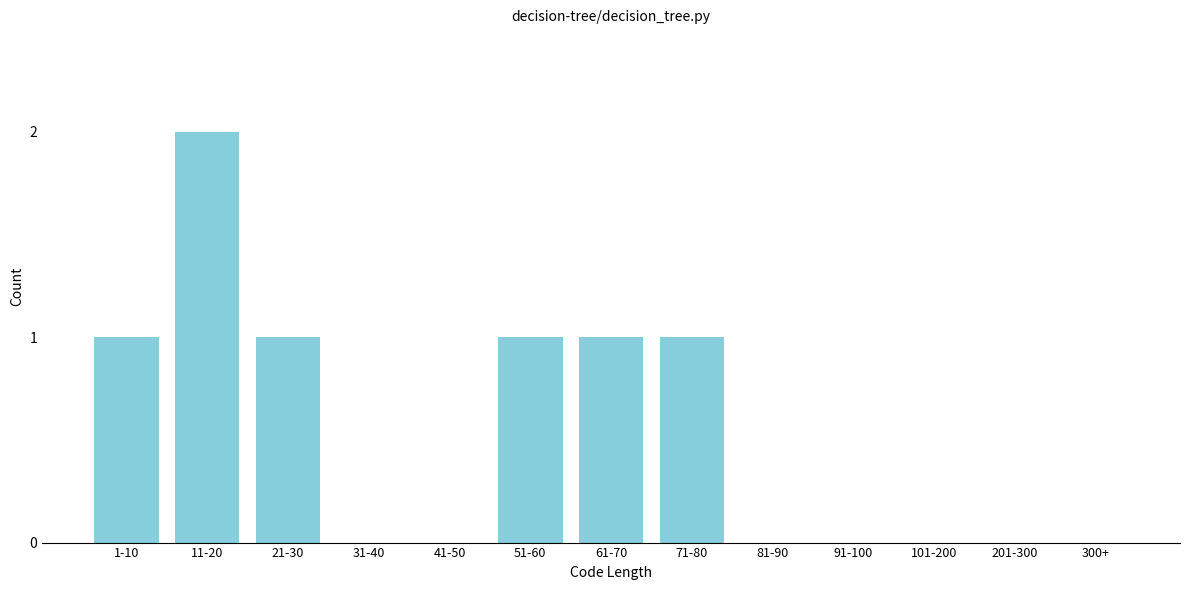

Reading left to right, list all the values displayed in this chart.

1-10=1	11-20=2	21-30=1	31-40=0	41-50=0	51-60=1	61-70=1	71-80=1	81-90=0	91-100=0	101-200=0	201-300=0	300+=0